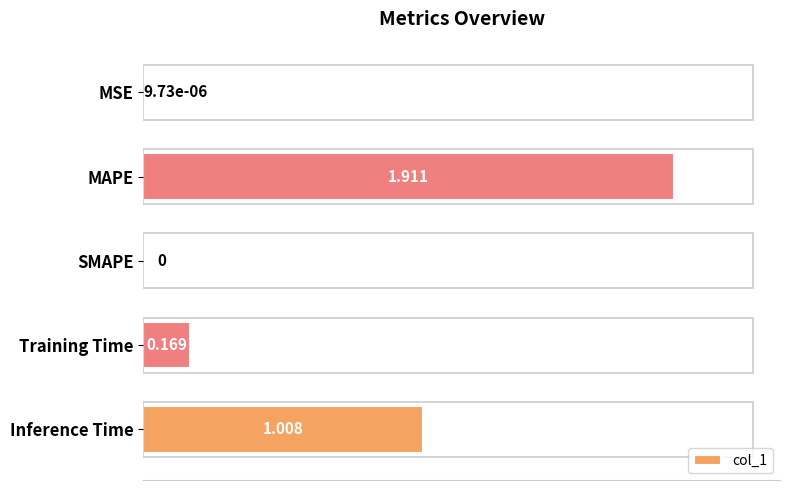

At which category does the chart reach its peak across all series?

MAPE